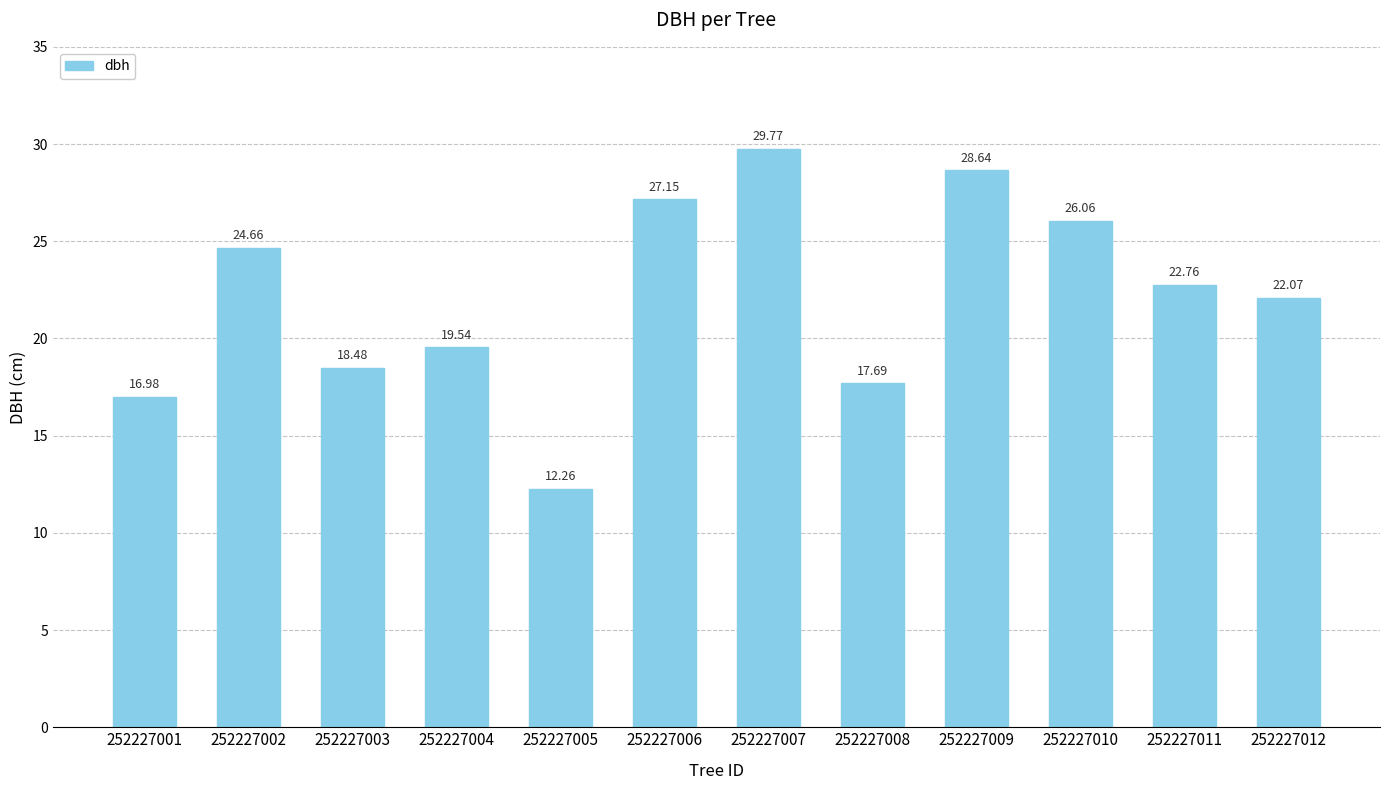

Approximately how many times larger is the value at 252227002 compared to 252227008?

1.4